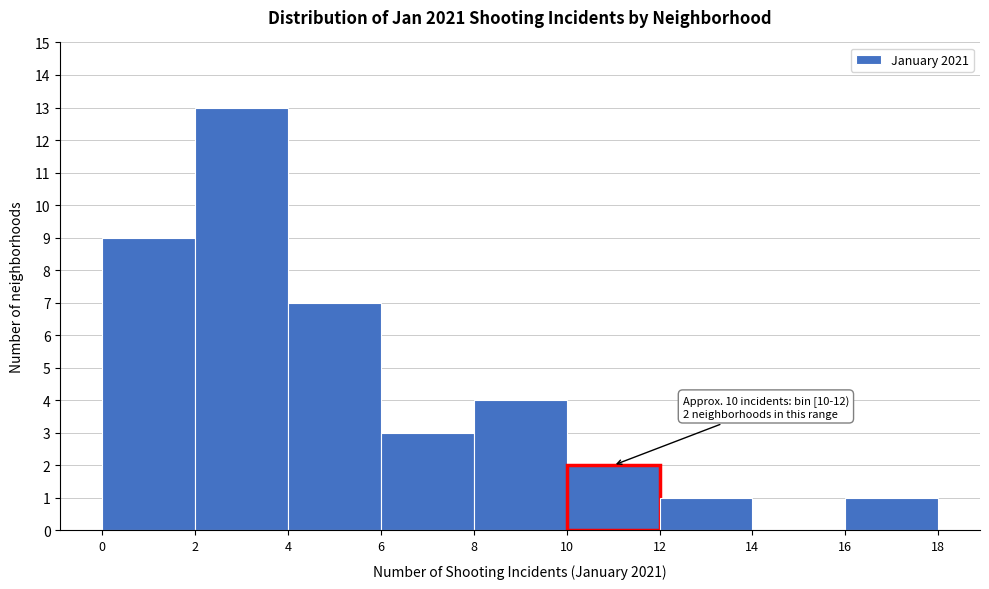

Which range on the x-axis has the tallest bar?

2 to 4